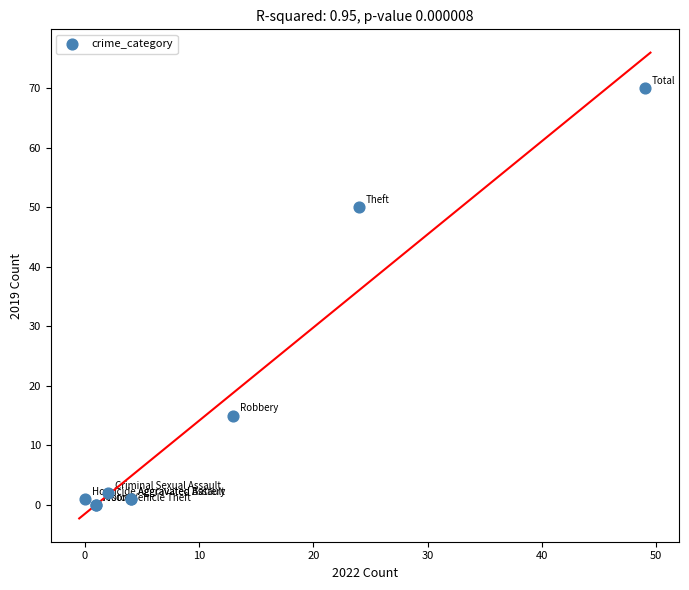

What Y value in the scatter plot is closest to 35?

50